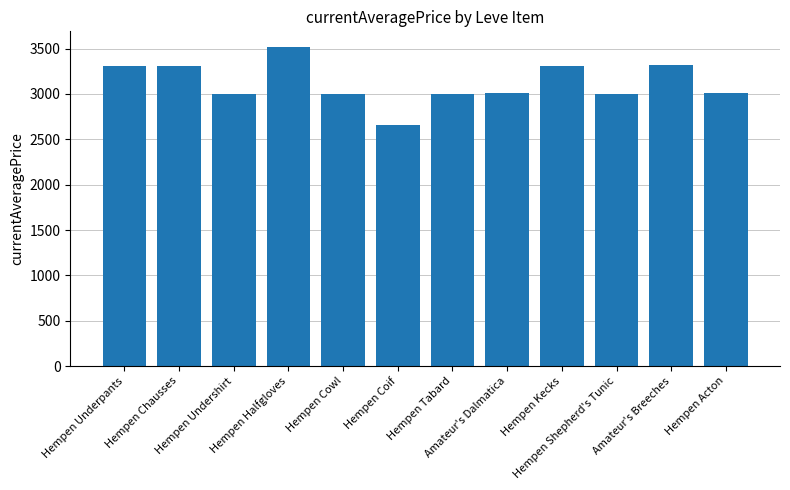

How many data points does each series have?

12